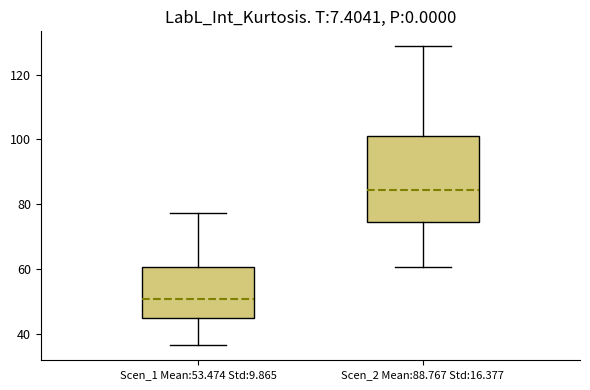

Reading left to right, read every box against the y-axis: the position of its median line, the range the box covers, and the ends of its whiskers. The values are not printed on the chart, so give them approximately, as read against the axis.

Scen_1 Mean:53.474 Std:9.865: median 50, box 44 to 60, whiskers 36 to 78
Scen_2 Mean:88.767 Std:16.377: median 84, box 74 to 102, whiskers 60 to 128